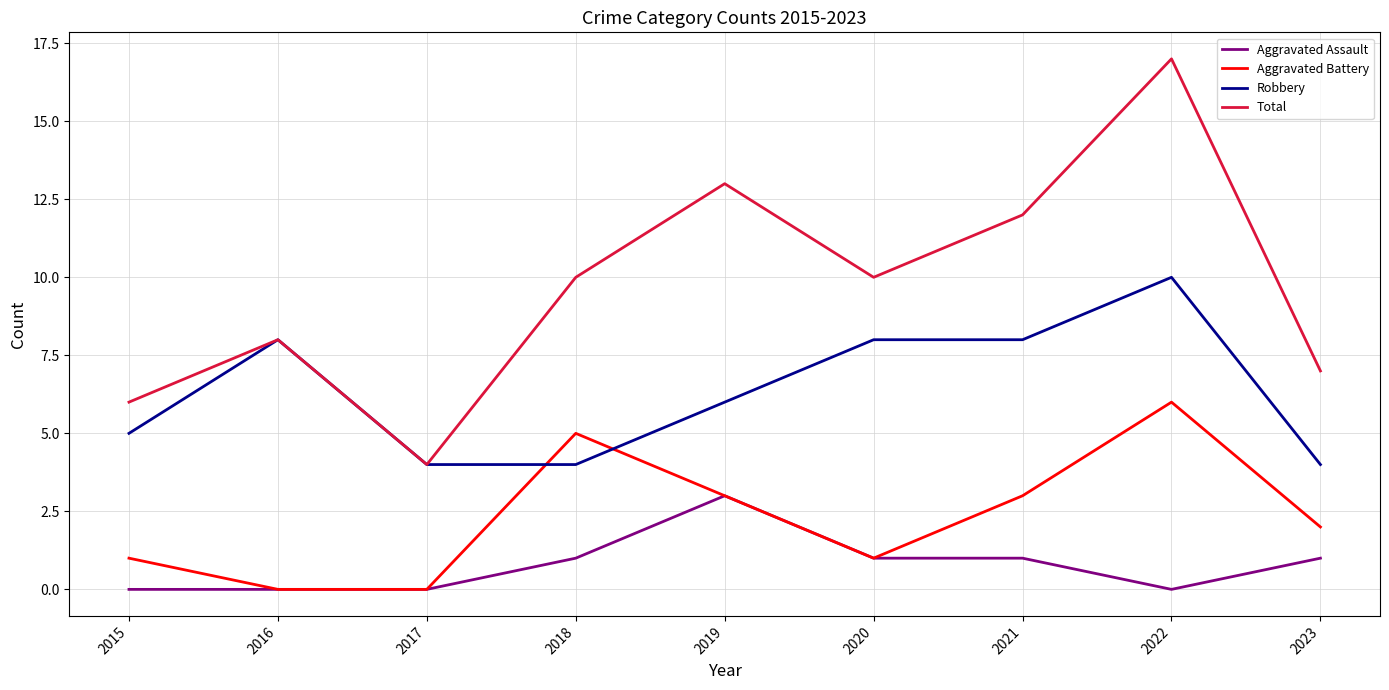

Which series has the largest total across all categories?

Total